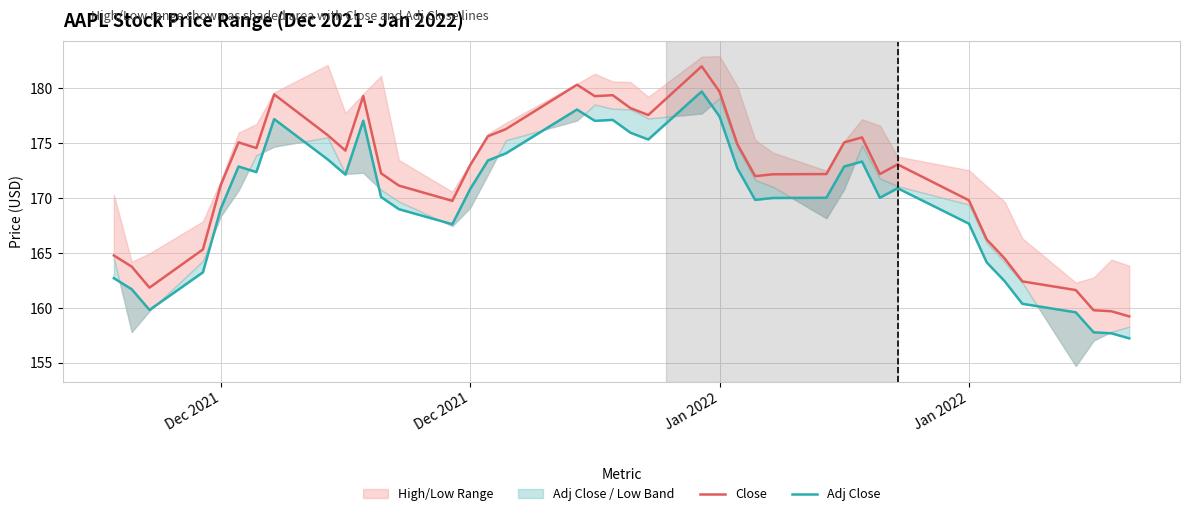

Which series has the largest total across all categories?

Close